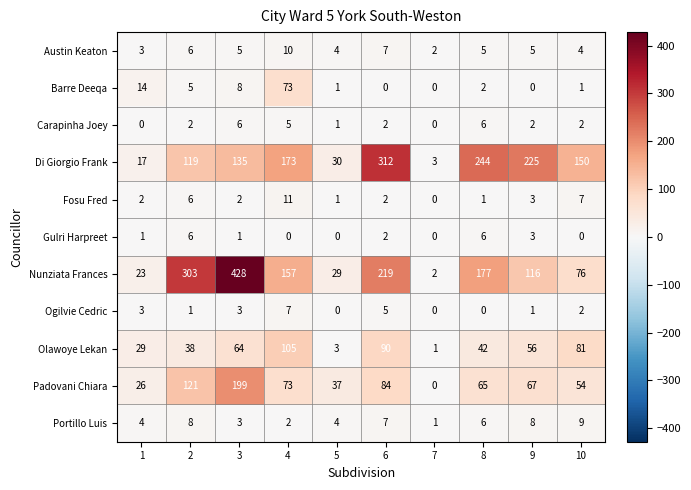

Which series has the largest total across all categories?

Nunziata Frances